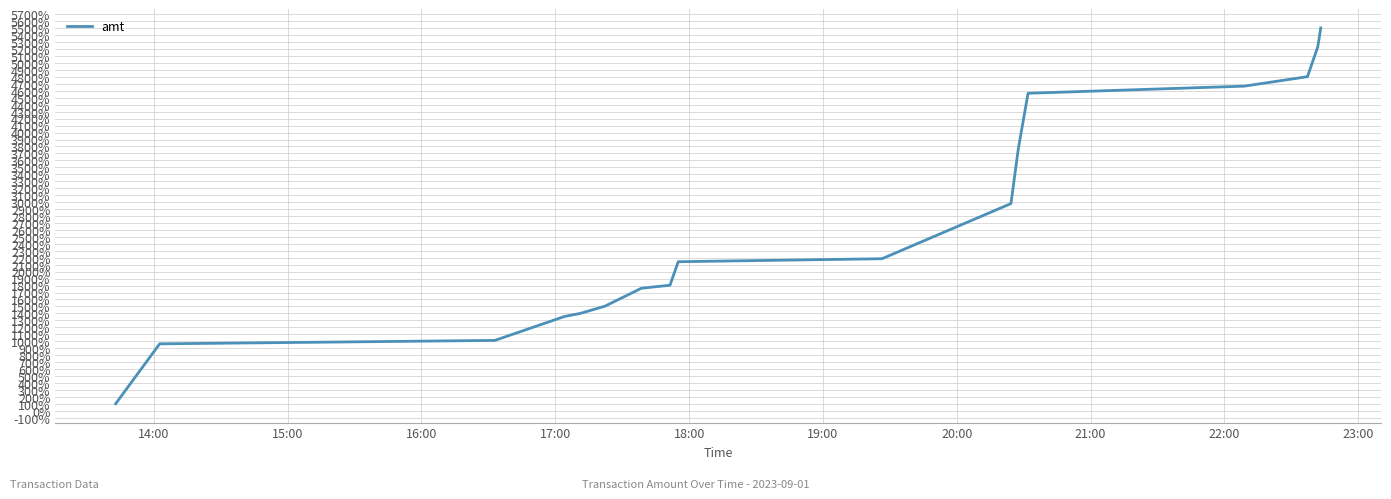

Does the chart have visible grid lines?

Yes